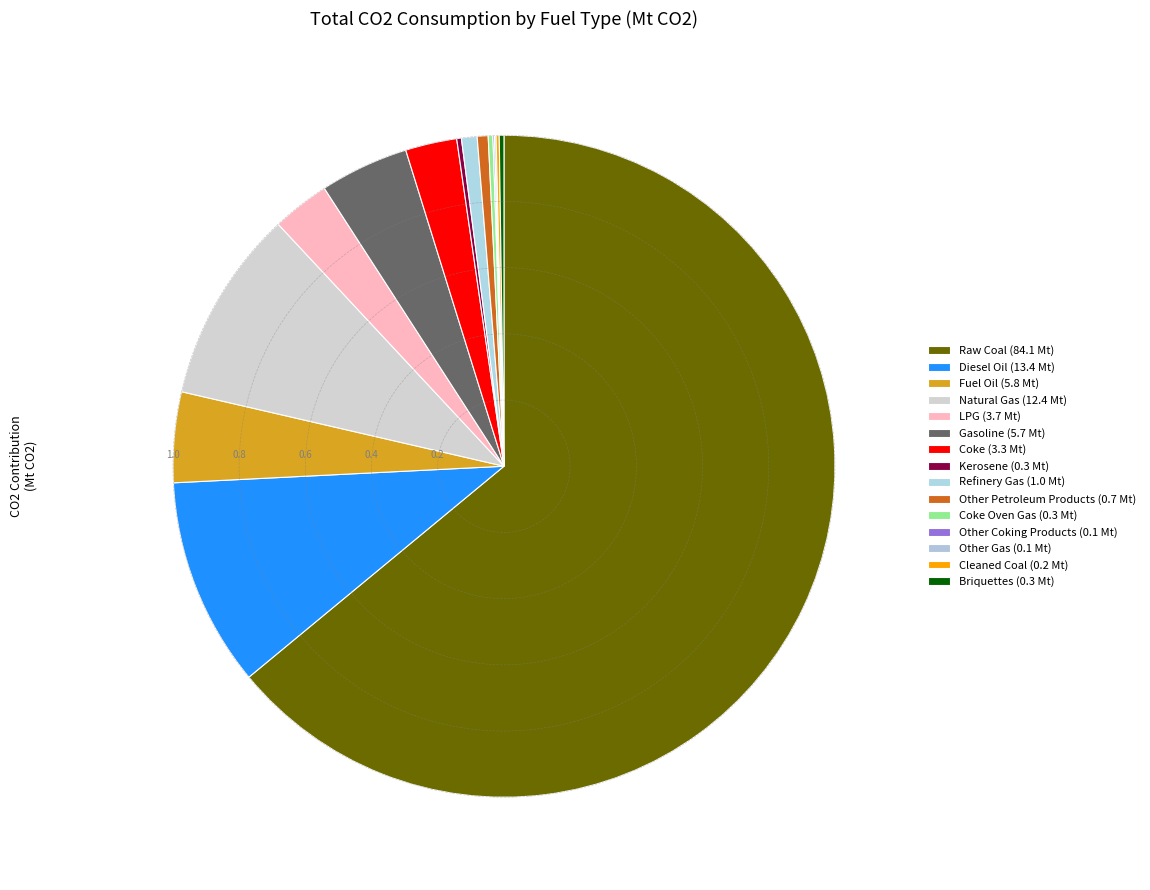

Which slice is the largest?

Raw Coal